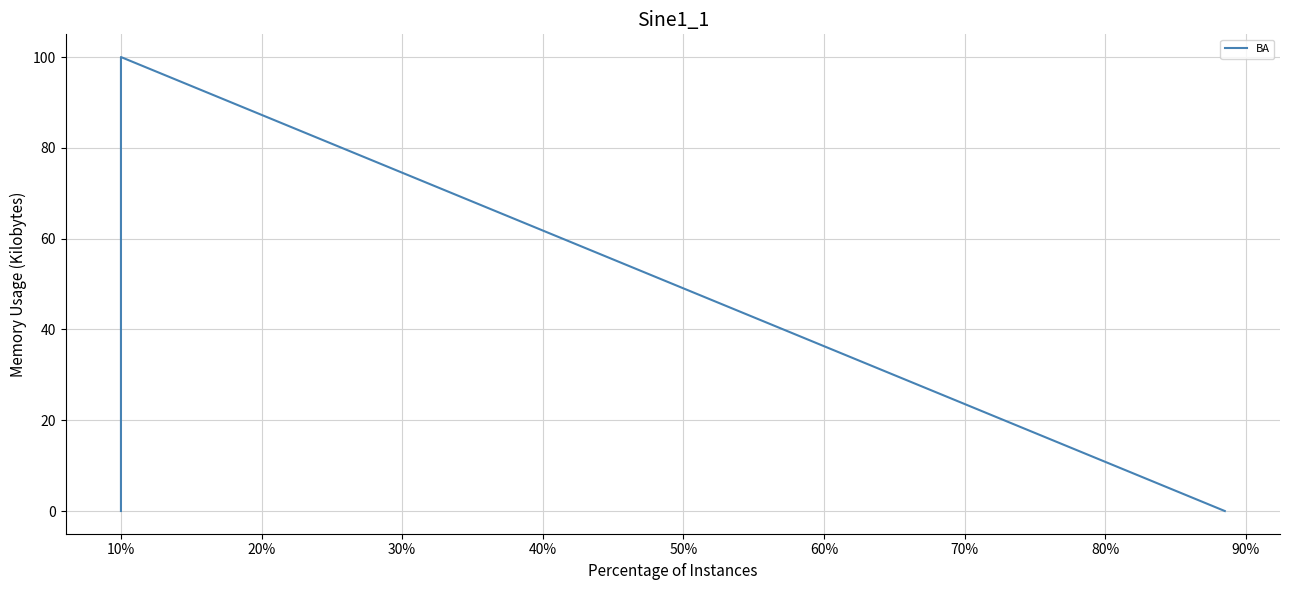

What is the average value?

50